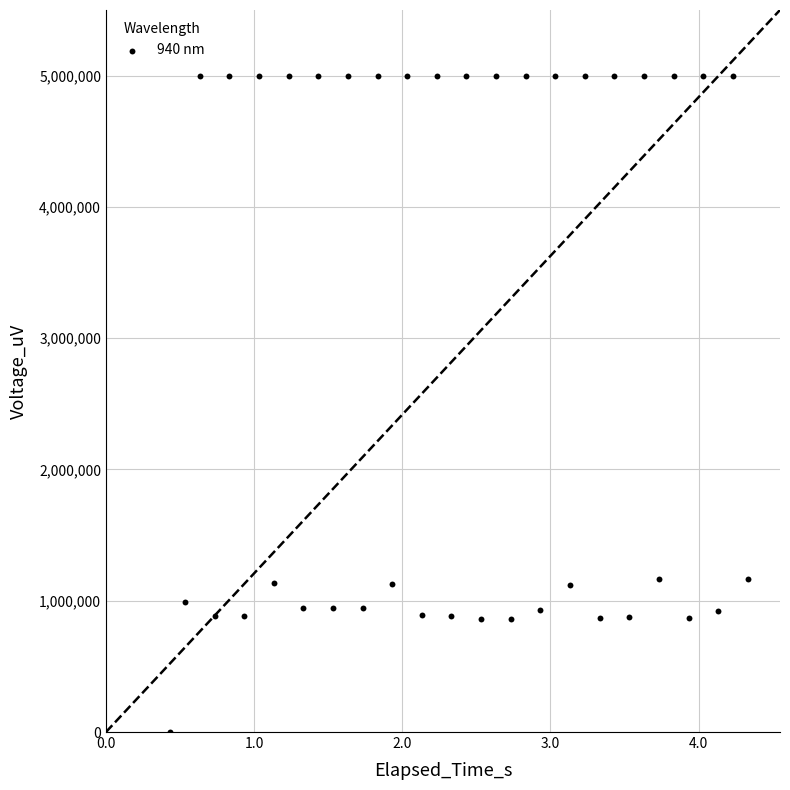

What is the range of Y values (max minus min)?

5000000